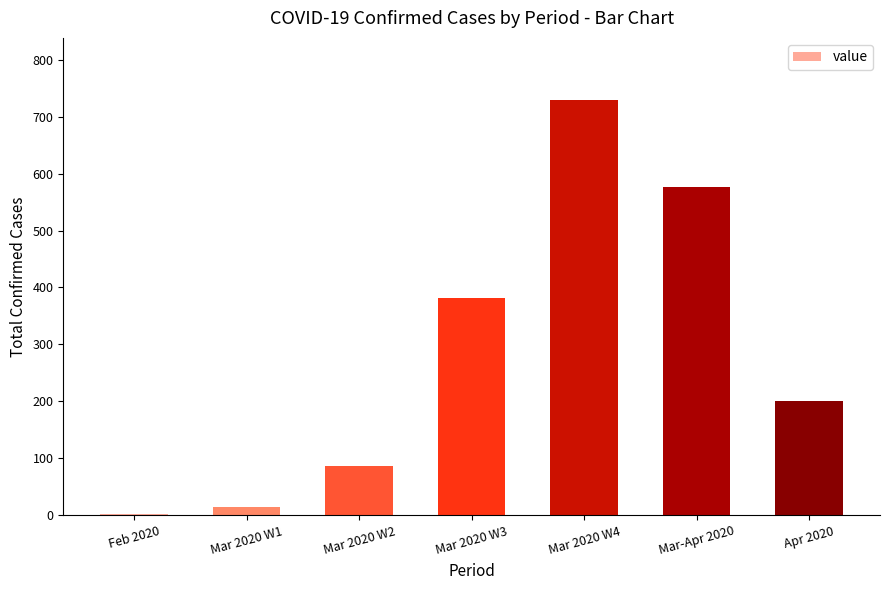

Between Mar 2020 W3 and Mar 2020 W4, which is larger?

Mar 2020 W4